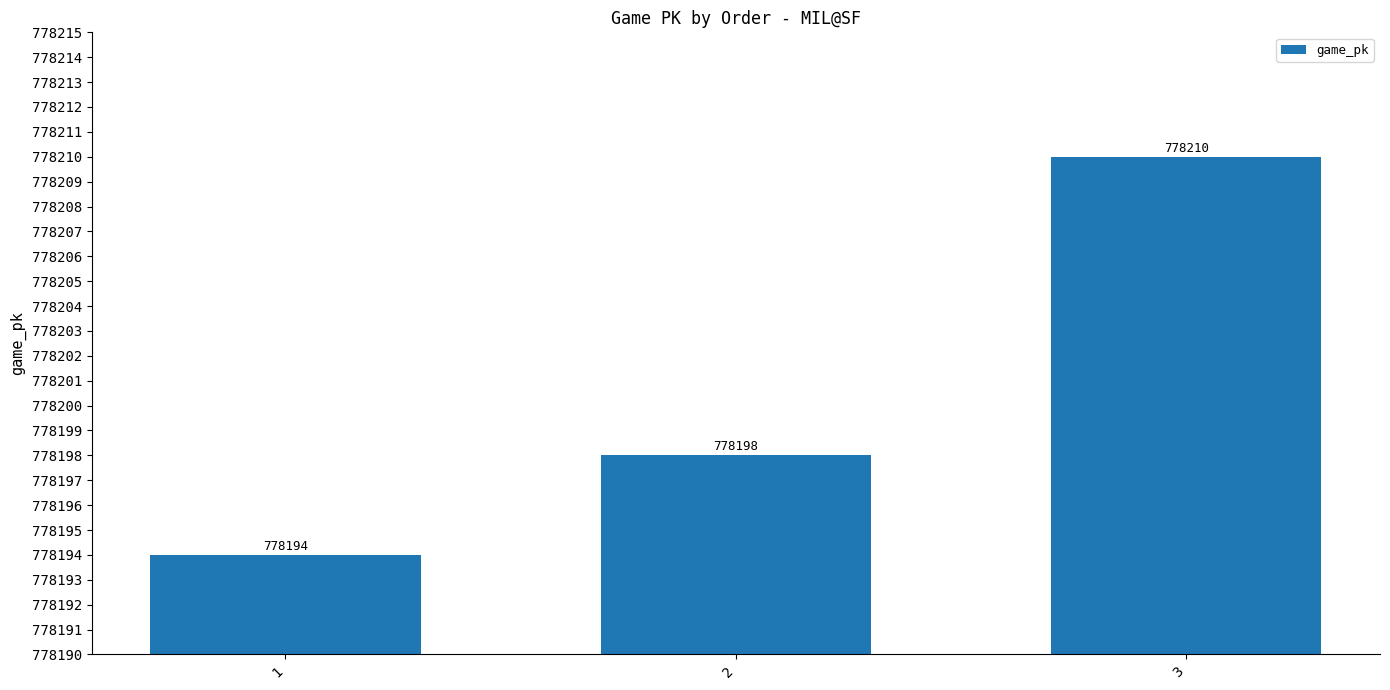

Approximately how many times larger is the value at 1 compared to 2?

1.0